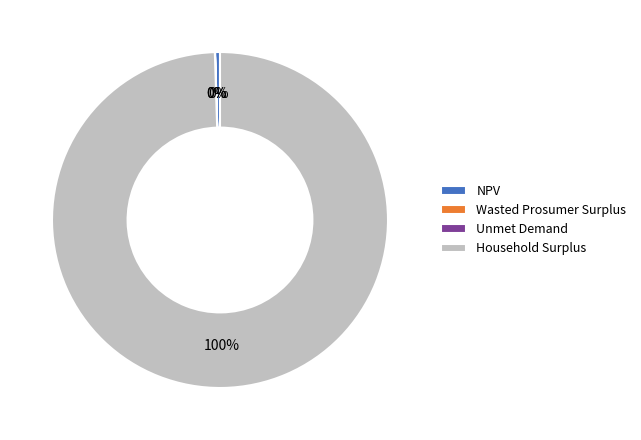

True or false: NPV accounts for 0% of the total.

True